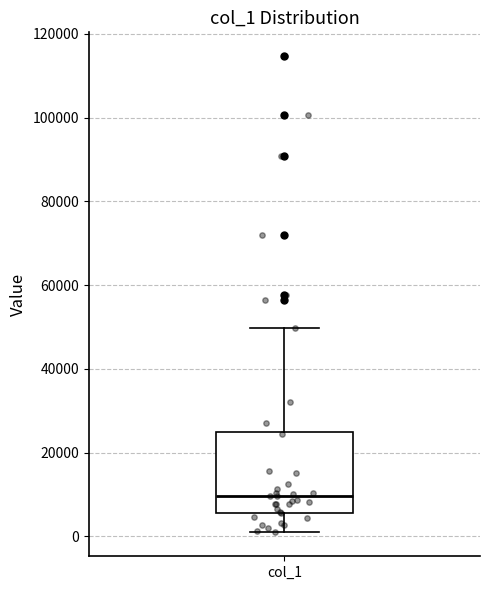

Transcribe this box plot: give where the median line is, the range the box spans, and where the two whiskers end, as read against the y-axis. The values are not printed on the chart, so give them approximately, as read against the axis.

median 10000, box 6000 to 26000, whiskers 0 to 50000